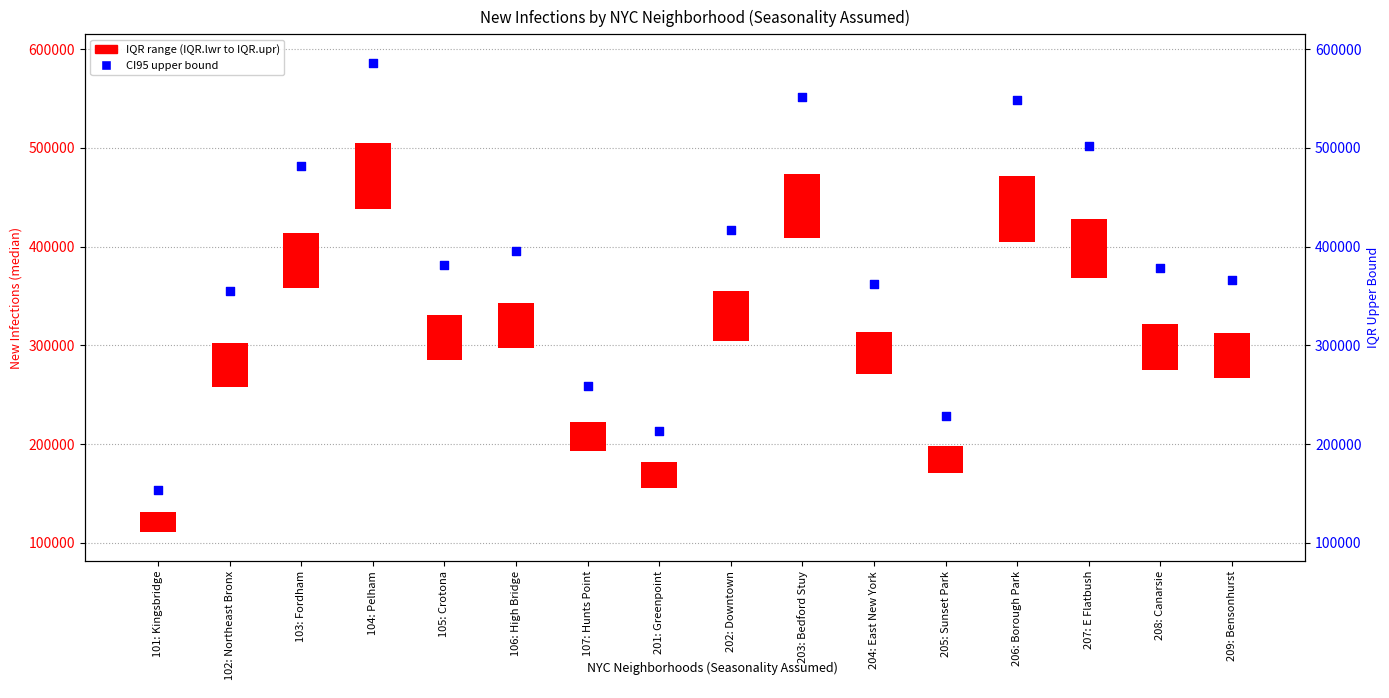

Which series has the largest total across all categories?

CI95 upper bound